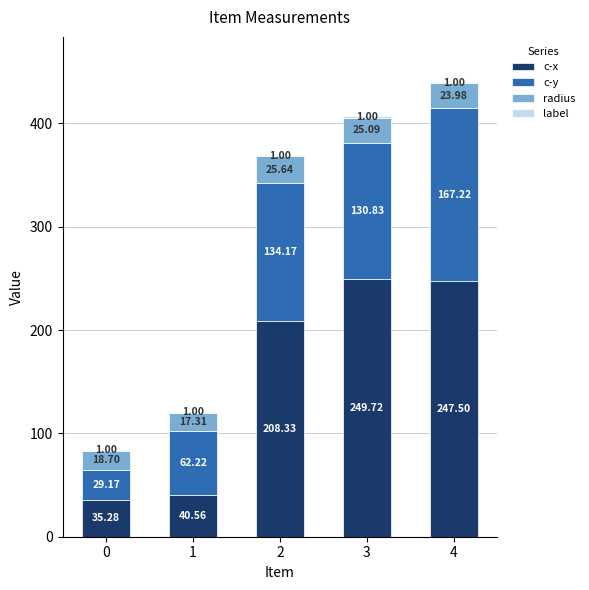

At which category is the sum across all series the highest?

4